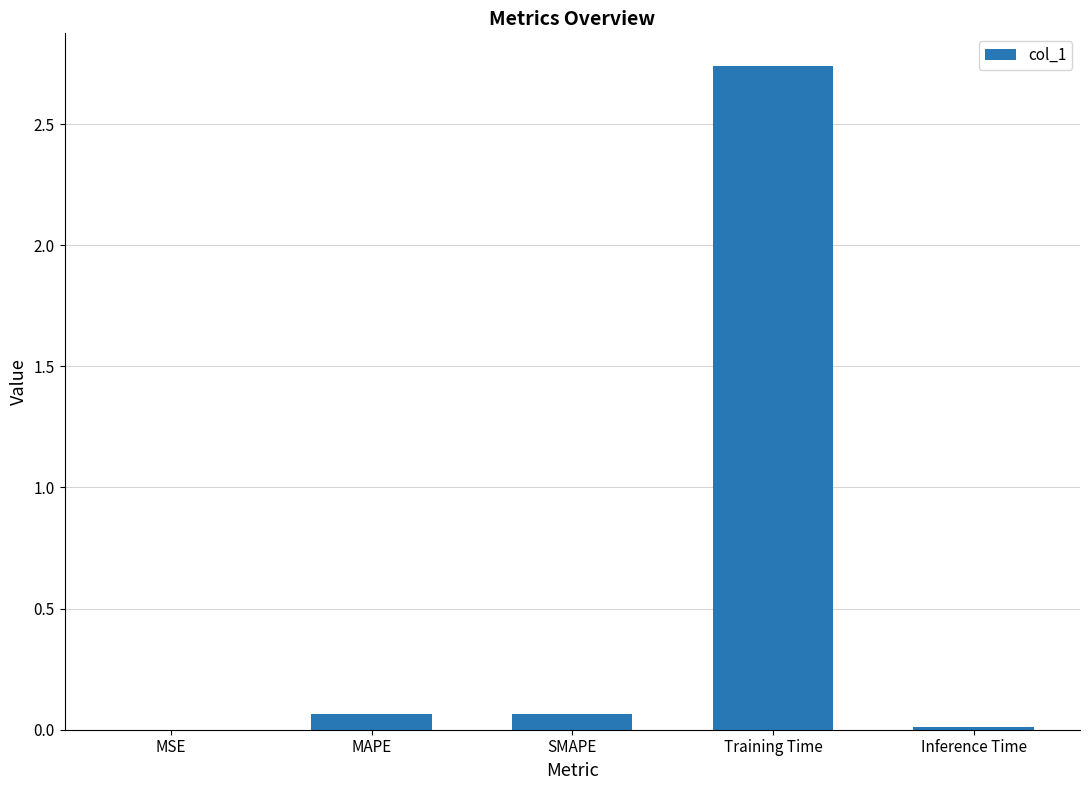

What is the sum of all values?

2.9